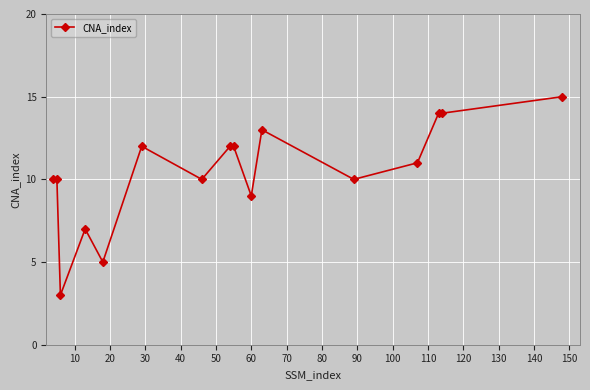

What is the difference between the maximum and minimum values?

12